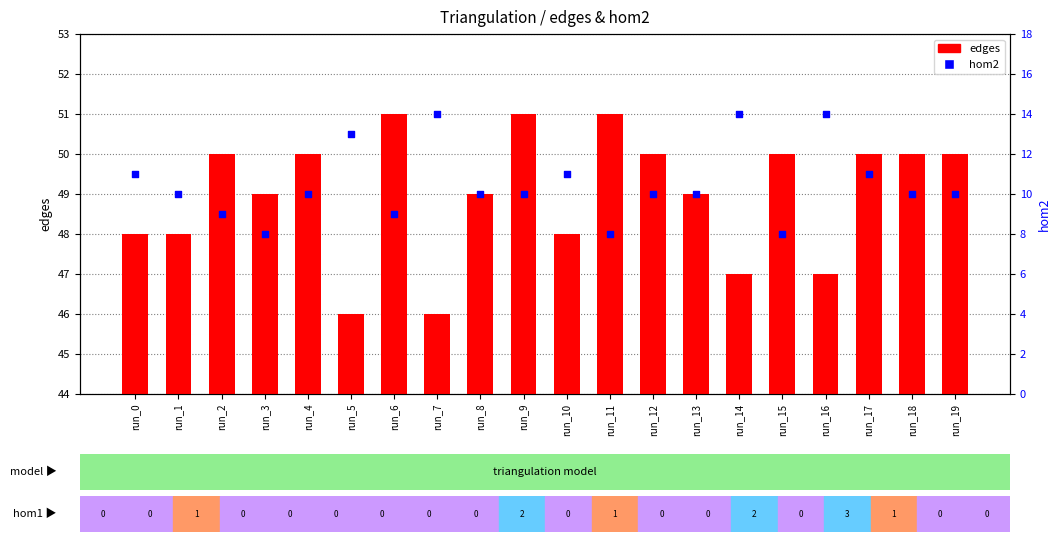

Which series contains the highest Y value?

edges